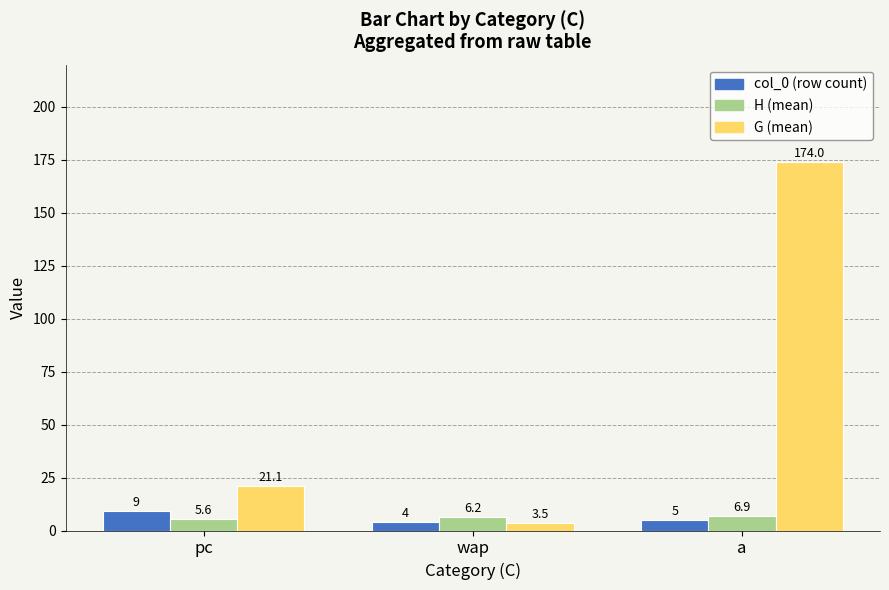

What is the sum of the G (mean) values at wap and a?

177.5